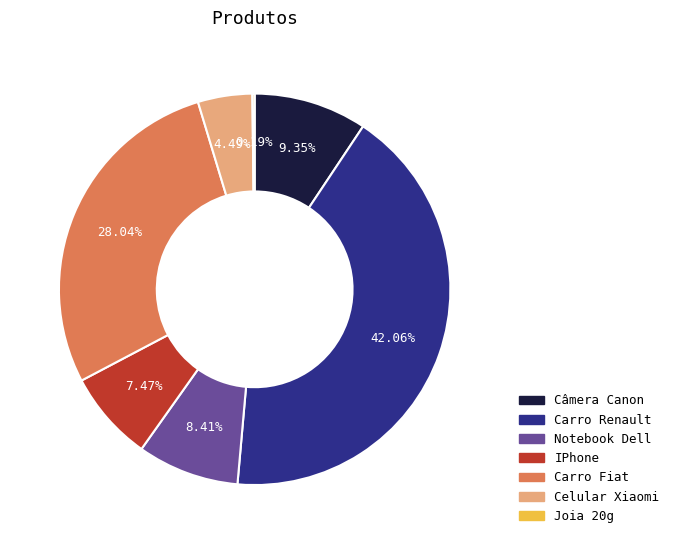

Is there any slice that represents more than half of the pie?

No